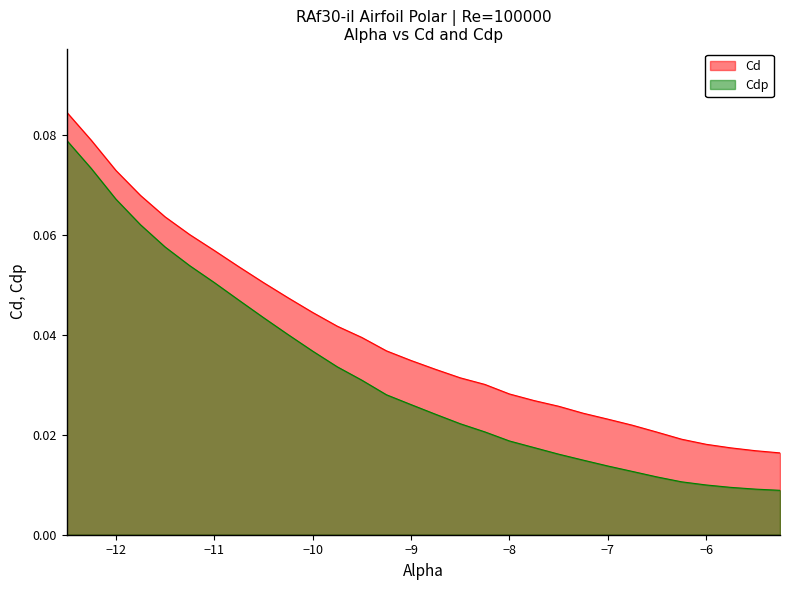

What are all the series names shown in the legend?

Cd, Cdp